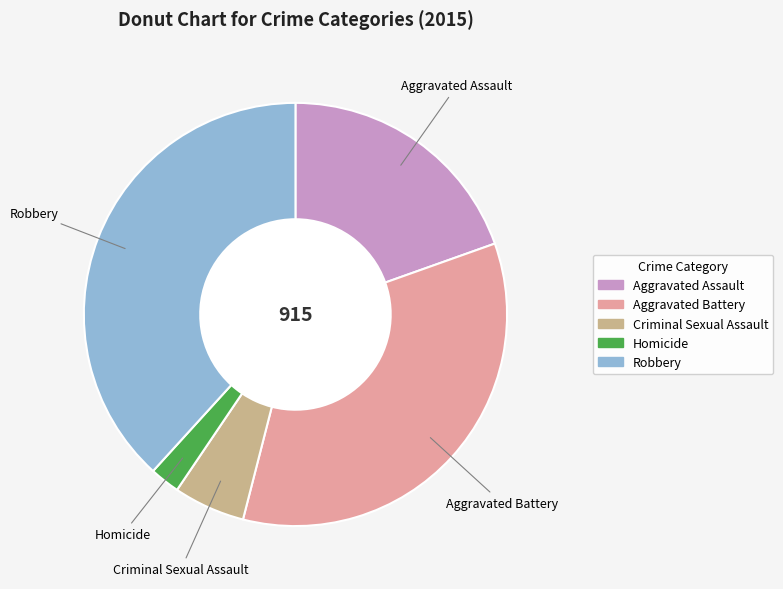

What is the ratio of the value at Aggravated Assault to the value at Homicide?

8.5